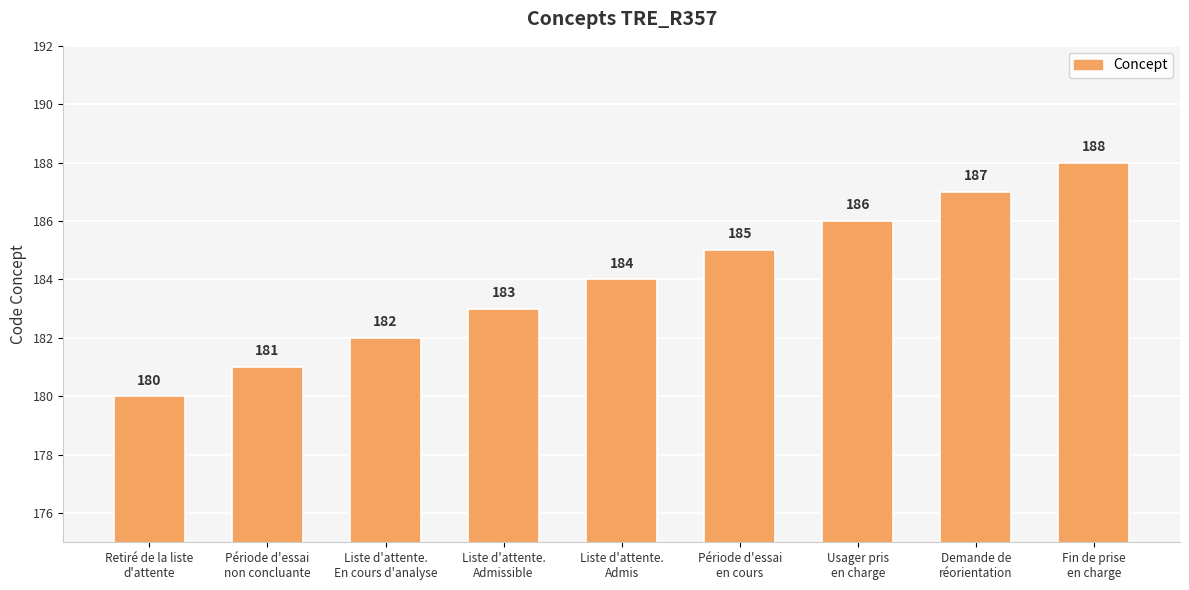

The chart shows a value of 273 at Retiré de la liste
d'attente. True or false?

False